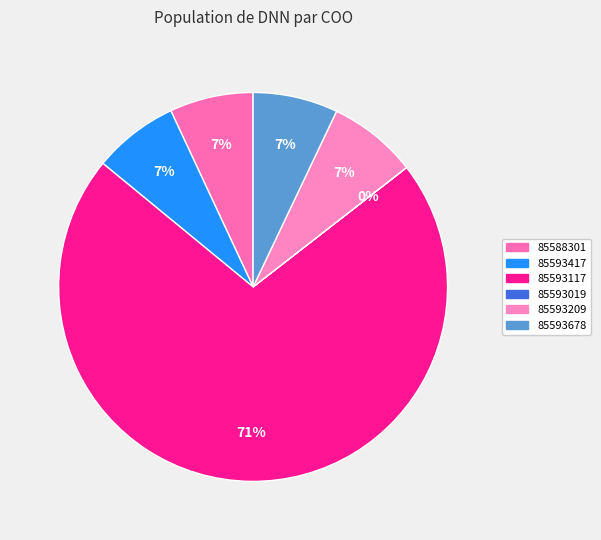

Combined, do 85593019 and 85593678 account for over 50%?

No